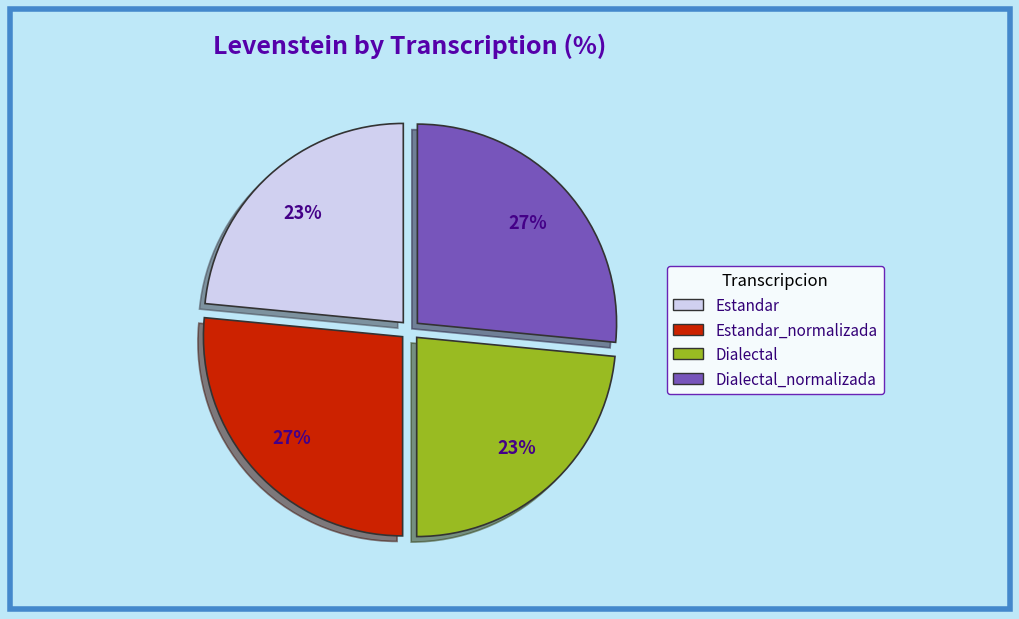

Does any single category account for the majority?

No